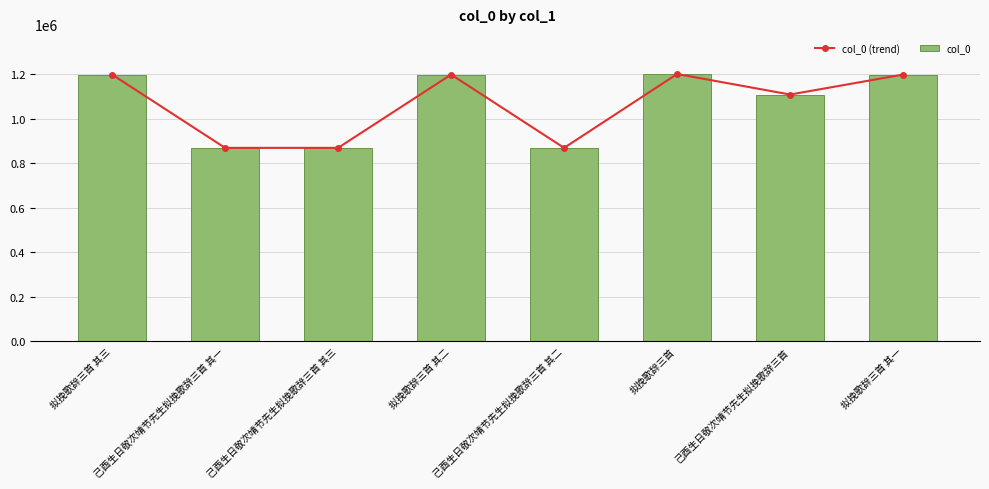

What are all the series names shown in the legend?

col_0 (trend), col_0